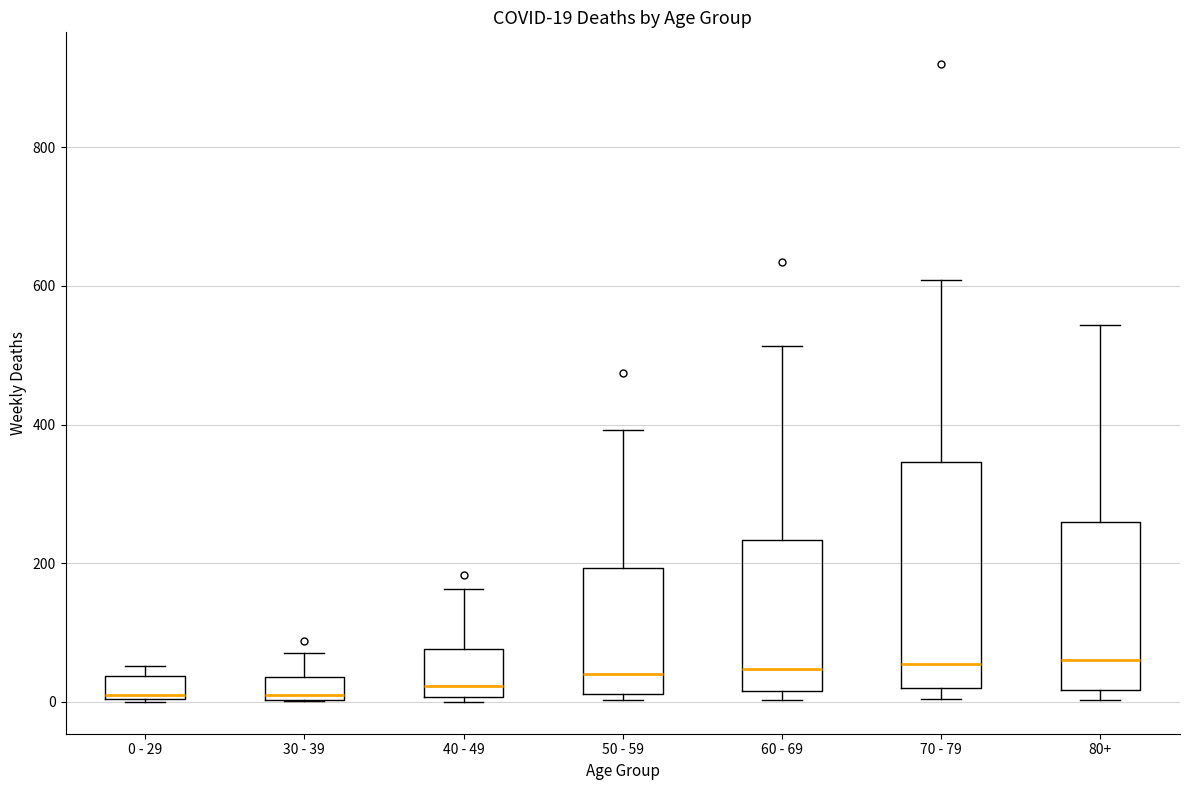

Comparing the boxes themselves (not the whiskers), which one is the tallest?

70 - 79